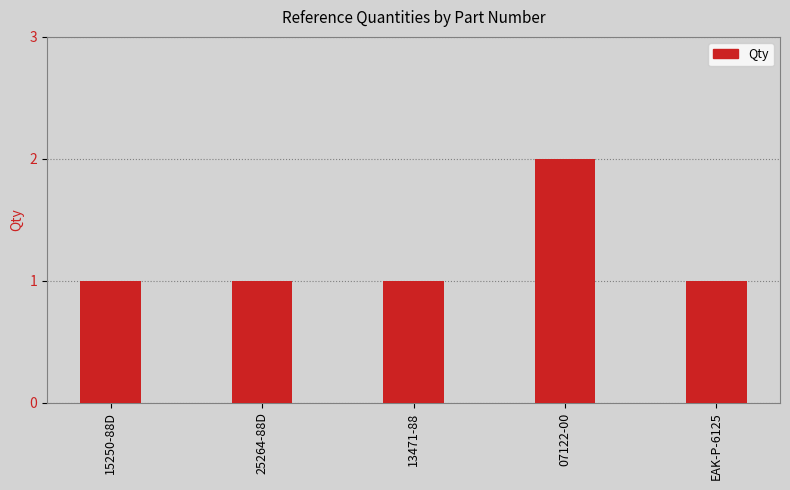

Which category has the highest value across all series?

07122-00